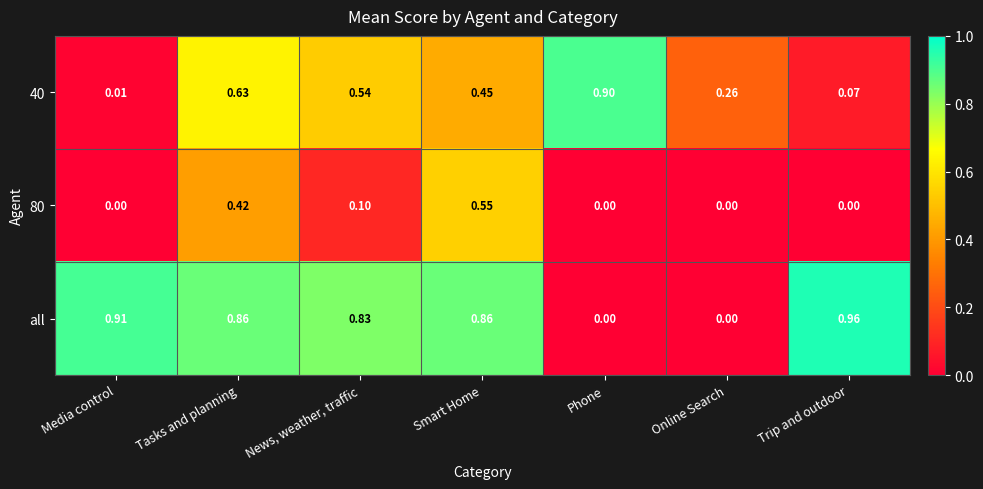

Is the value of 40 at News, weather, traffic greater than the value of all at News, weather, traffic?

No